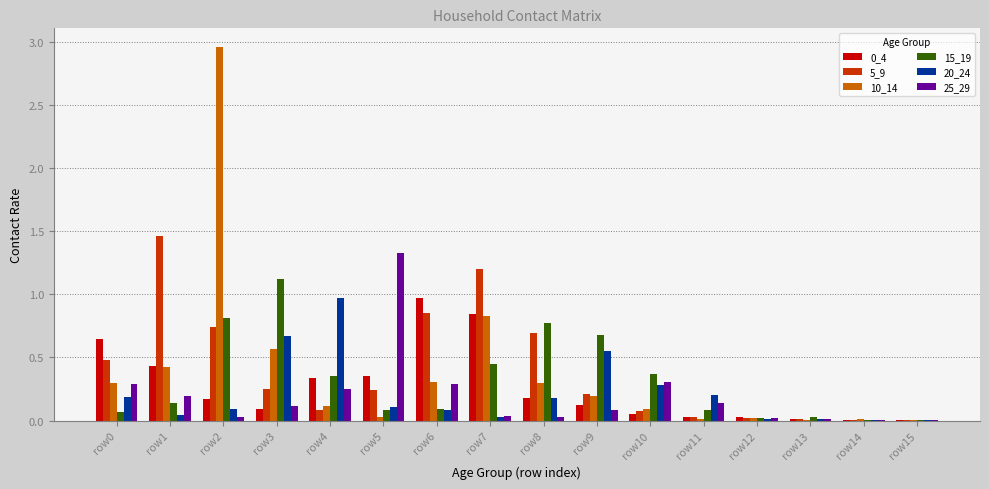

What is the sum of all 5_9 values?

6.4